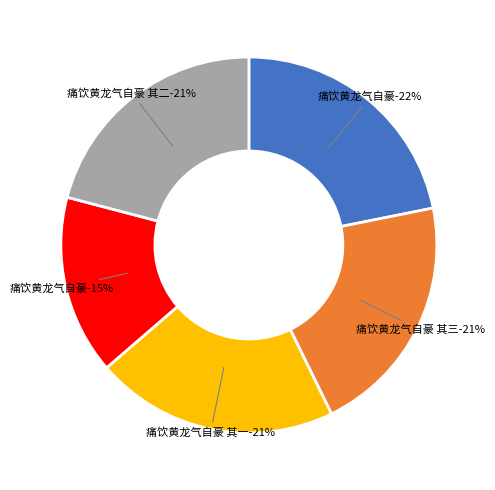

Combined, do 痛饮黄龙气自豪 and 痛饮黄龙气自豪 account for over 50%?

No